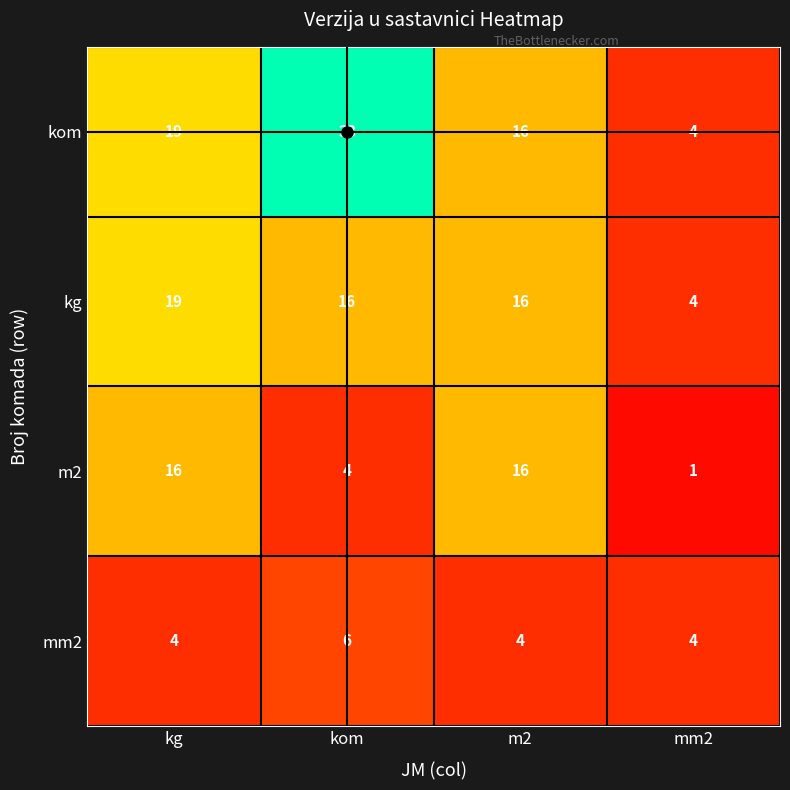

How many series are shown in this chart?

4